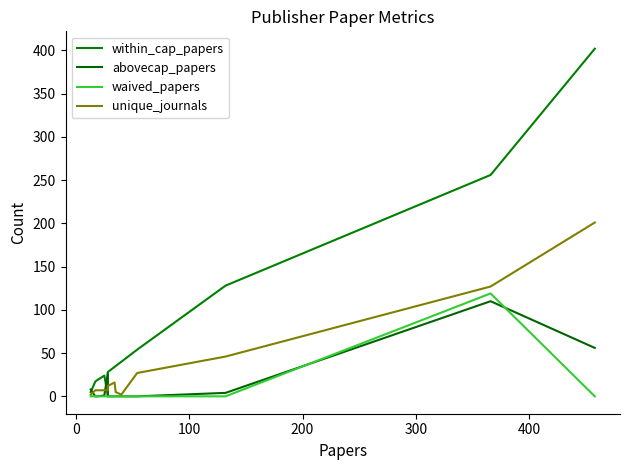

How many lines are shown in the chart?

4